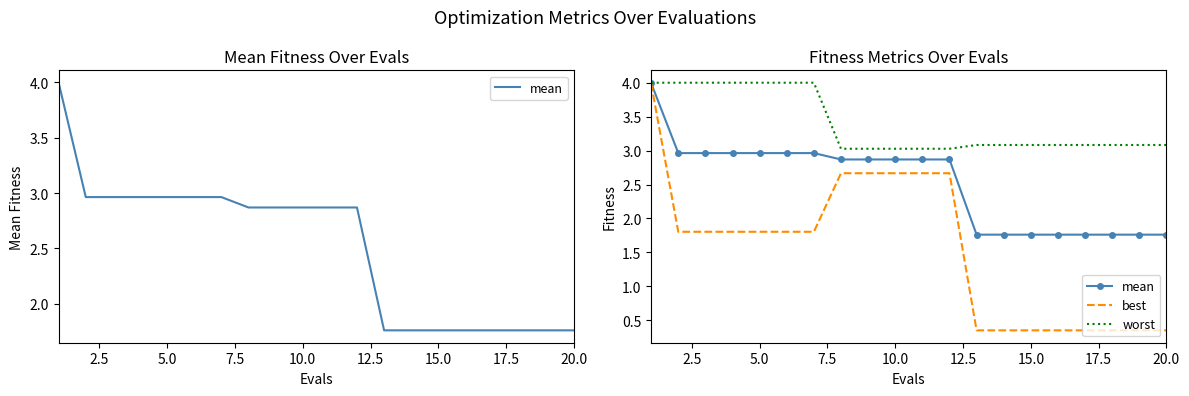

True or false: worst and best intersect in this chart.

False